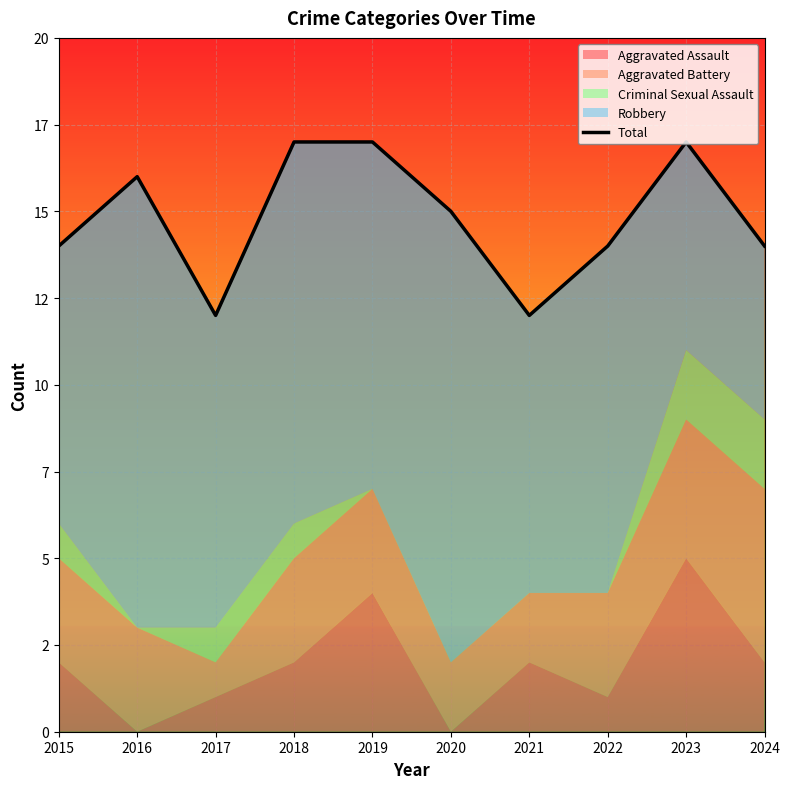

At which category does the chart reach its peak across all series?

2018